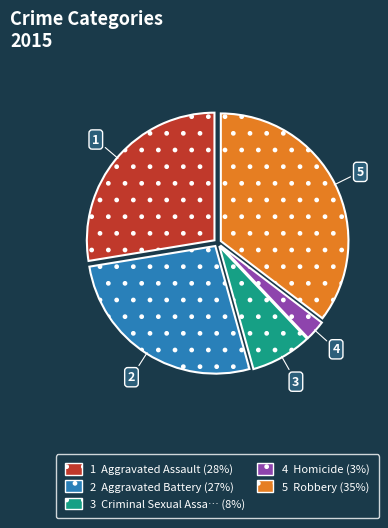

How many segments does this pie chart have?

5